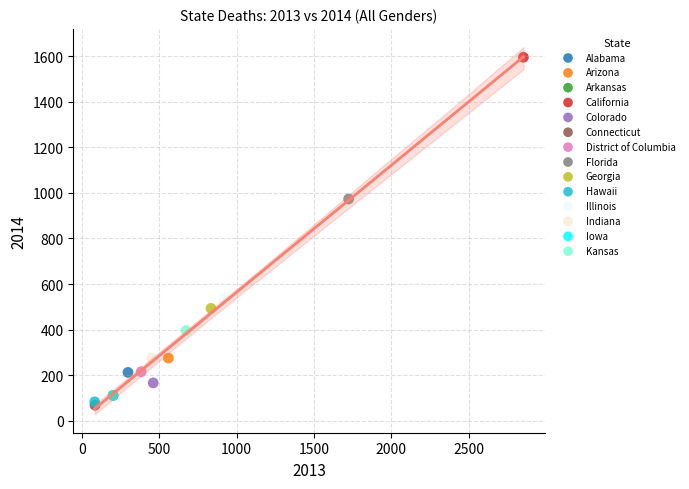

What are all the series names shown in the legend?

Alabama, Arizona, Arkansas, California, Colorado, Connecticut, District of Columbia, Florida, Georgia, Hawaii, Illinois, Indiana, Iowa, Kansas